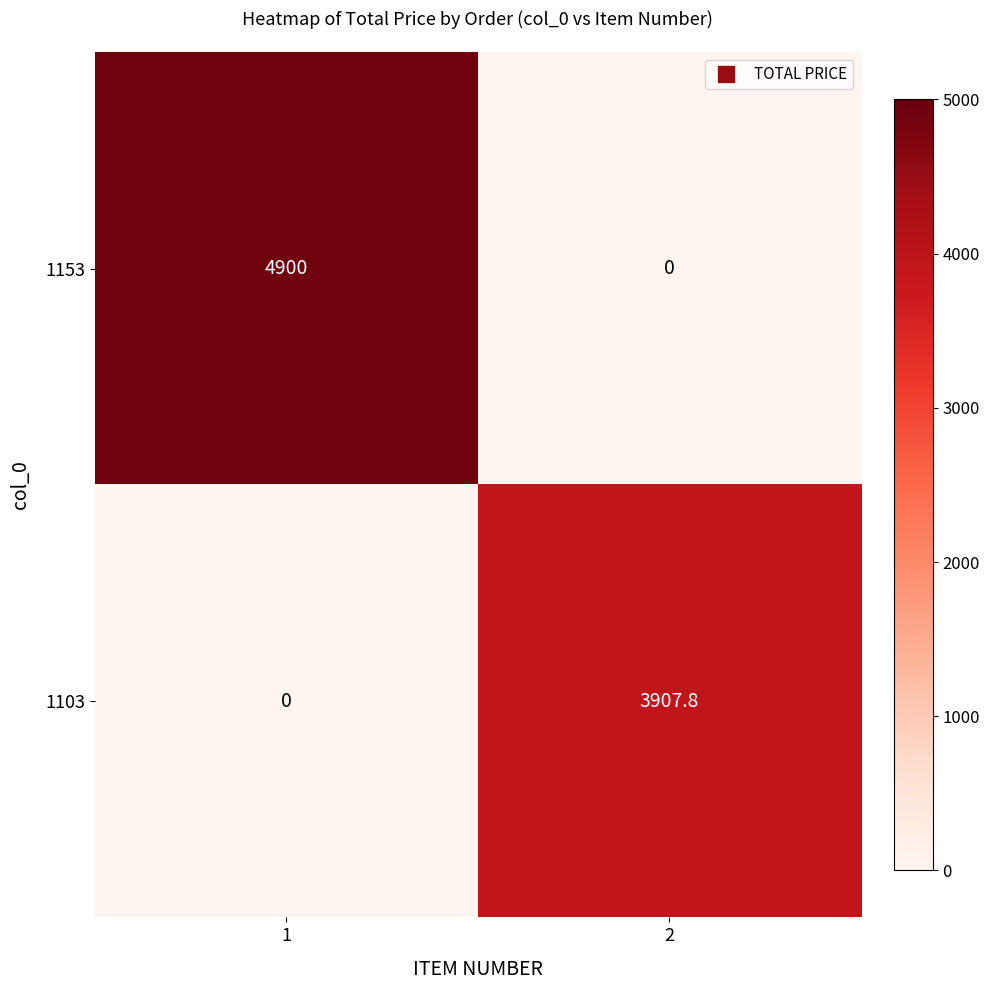

What is the difference between the 1103 values at 1 and 2?

3907.8